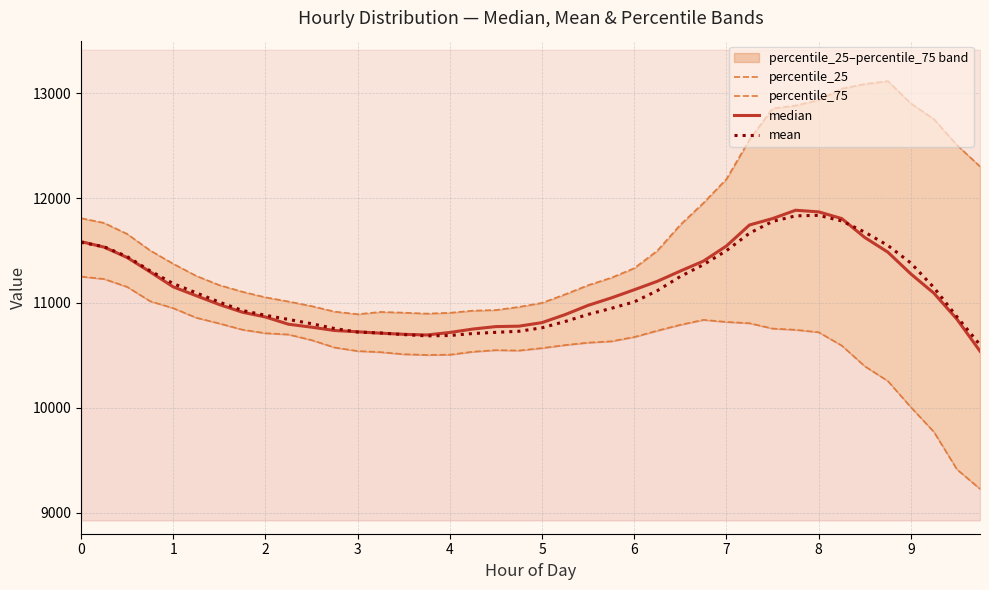

Is it true that mean equals 15636.7 at 9?

False